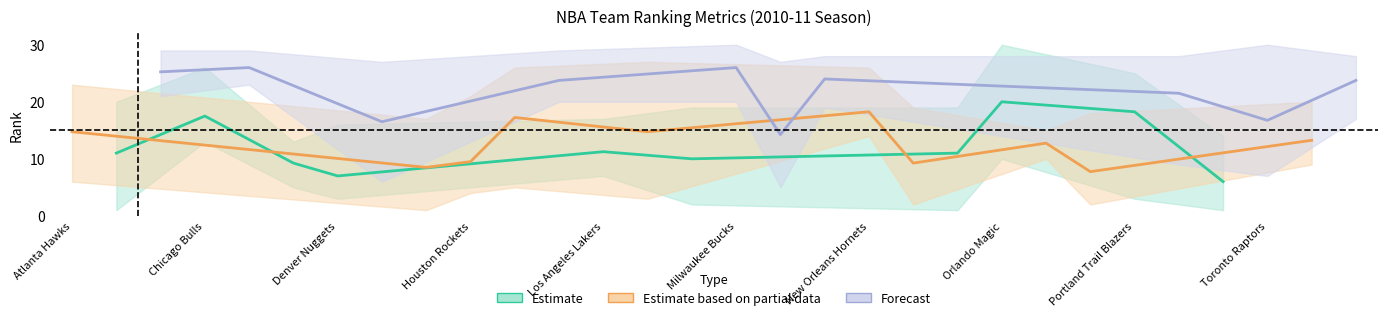

How many distinct data groups are displayed?

3